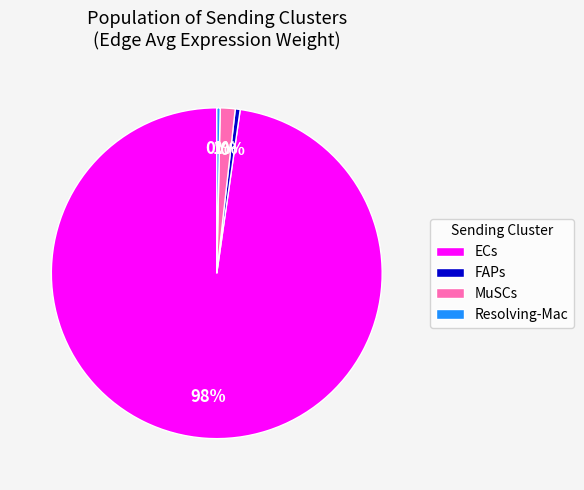

Combined, do MuSCs and Resolving-Mac account for over 50%?

No